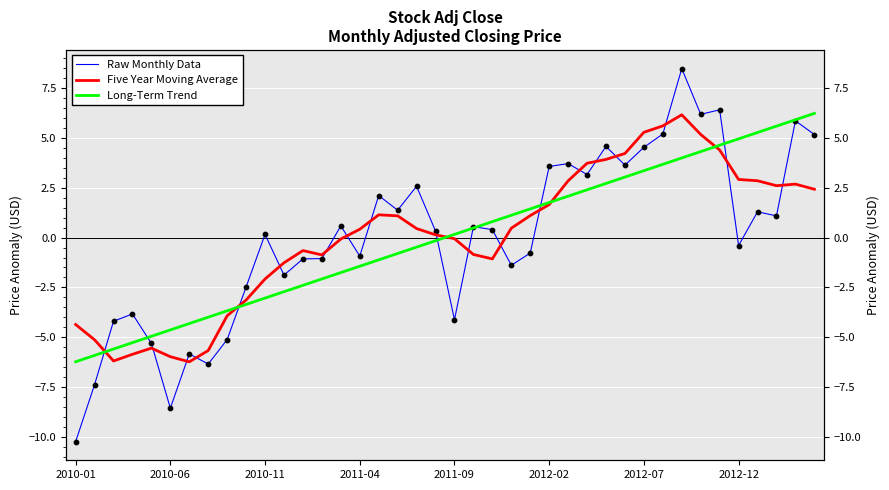

Which series has the largest total across all categories?

Five Year Moving Average